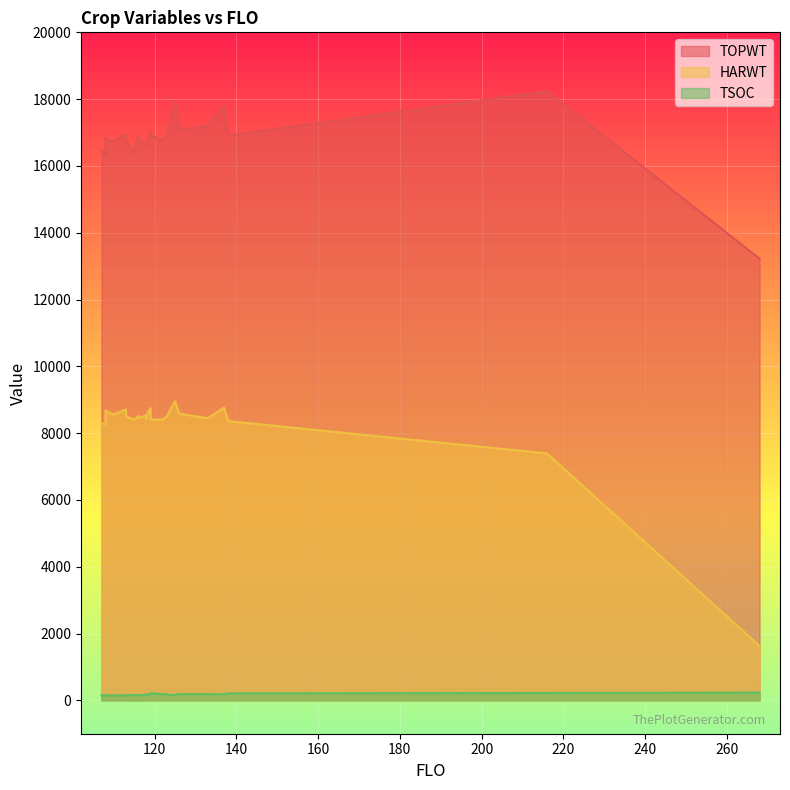

What is the average value of the TSOC series?

172